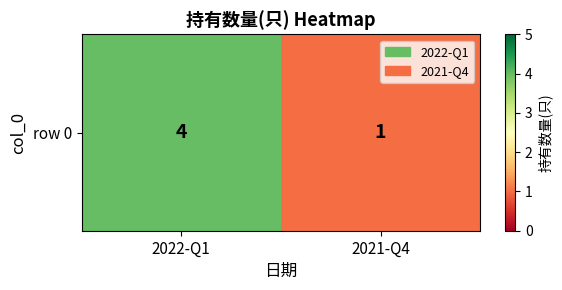

List the labels in order of value, smallest first.

2021-Q4, 2022-Q1